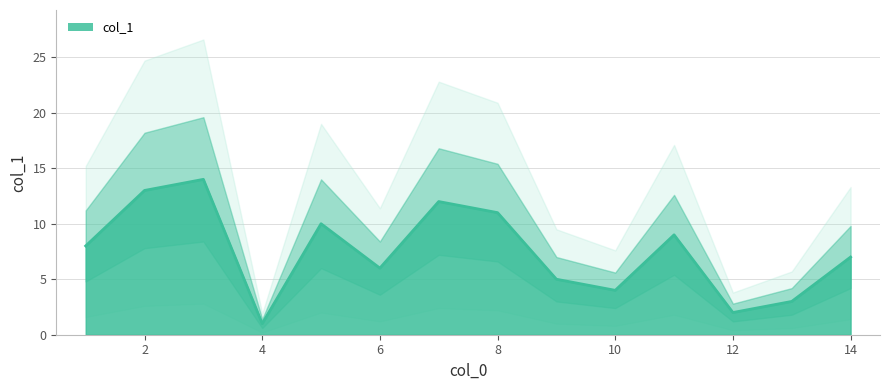

What is the average value?

8